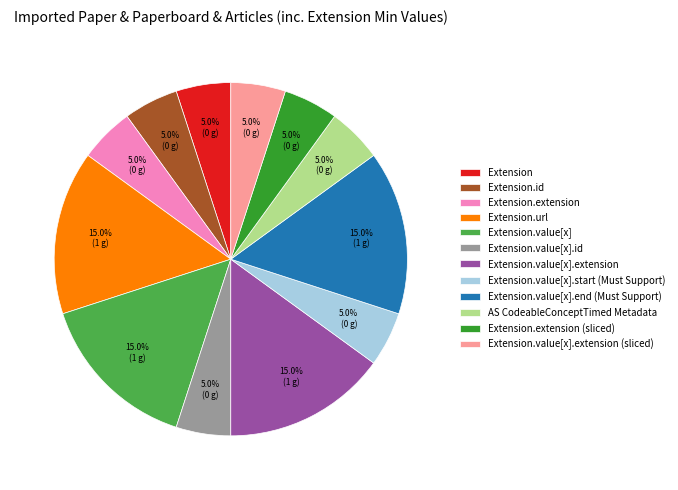

Does Extension.value[x].extension account for over 50% of the chart?

No